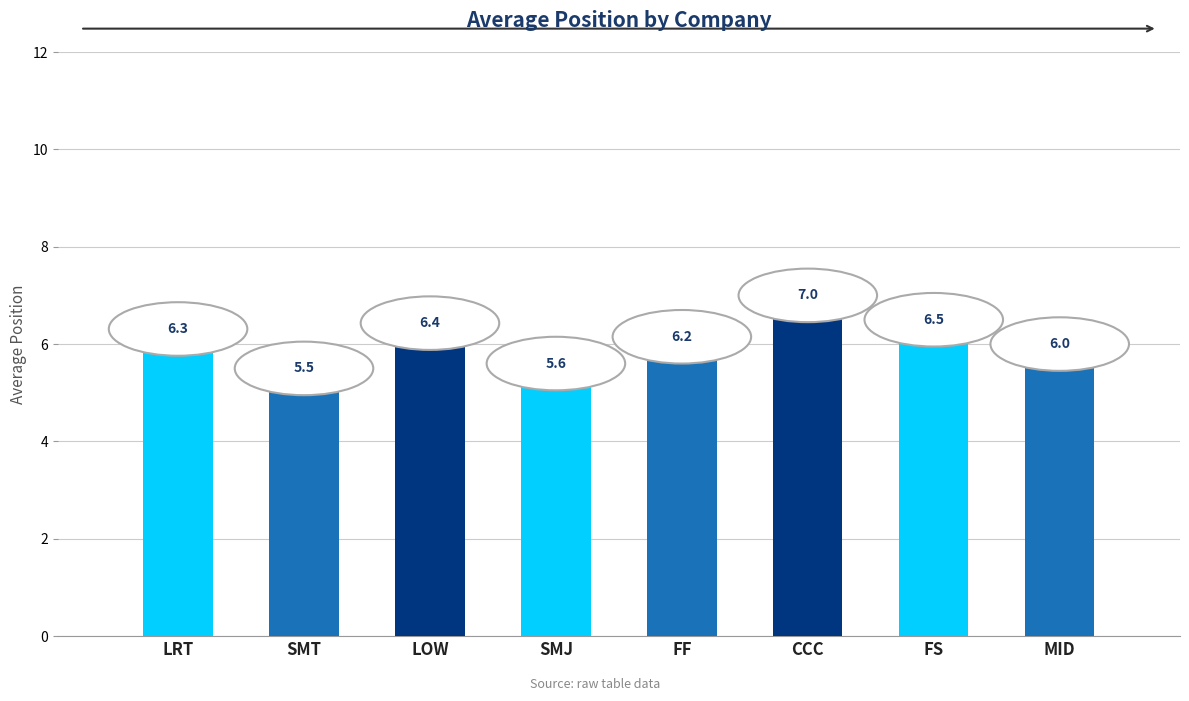

Does the chart contain stacked bars?

No